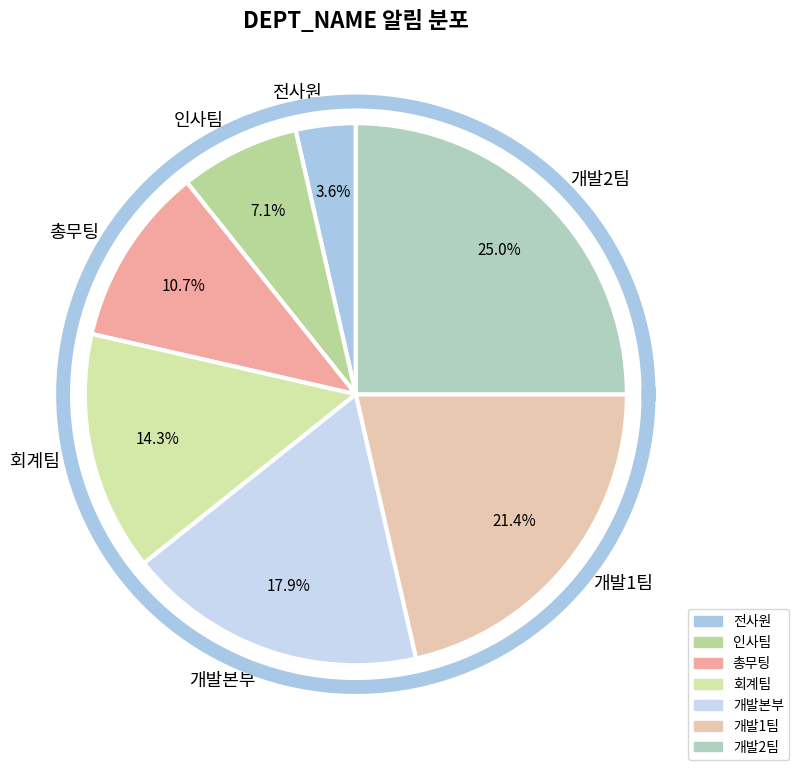

Is it true that 총무팅 is 11% of the pie?

True